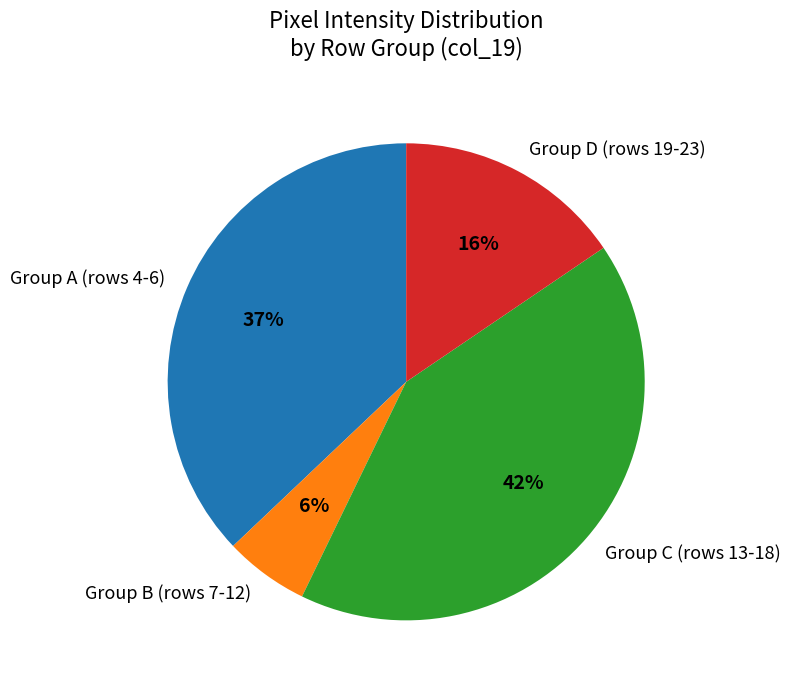

Rank the categories by value from lowest to highest.

Group B (rows 7-12), Group D (rows 19-23), Group A (rows 4-6), Group C (rows 13-18)